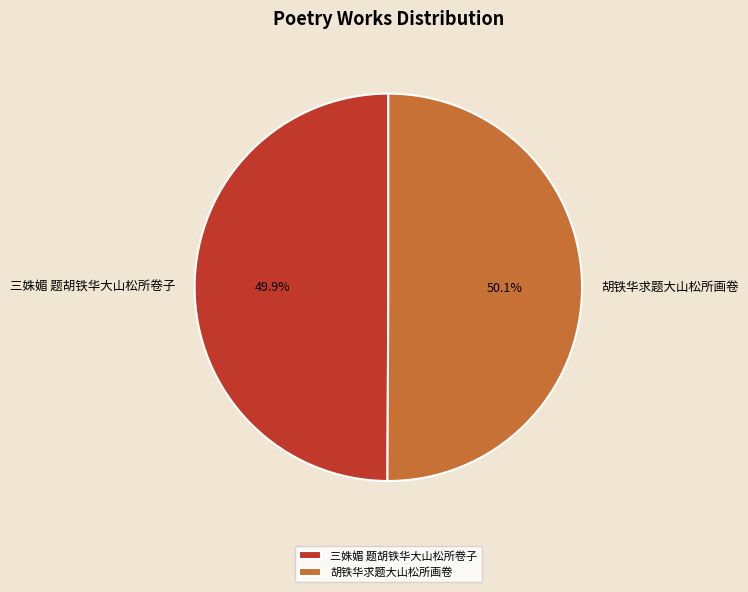

Count the number of slices in the pie.

2